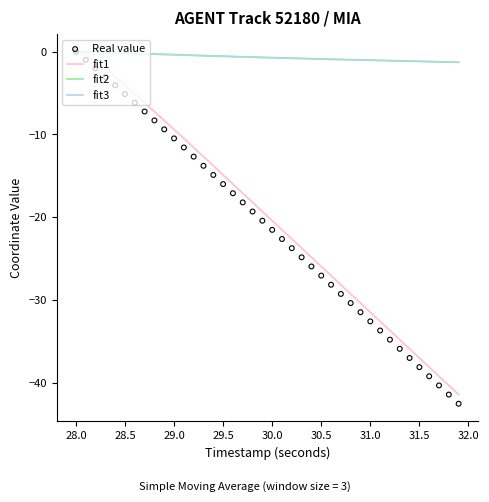

The fit1 series shows -20.4 at 30.0. True or false?

True